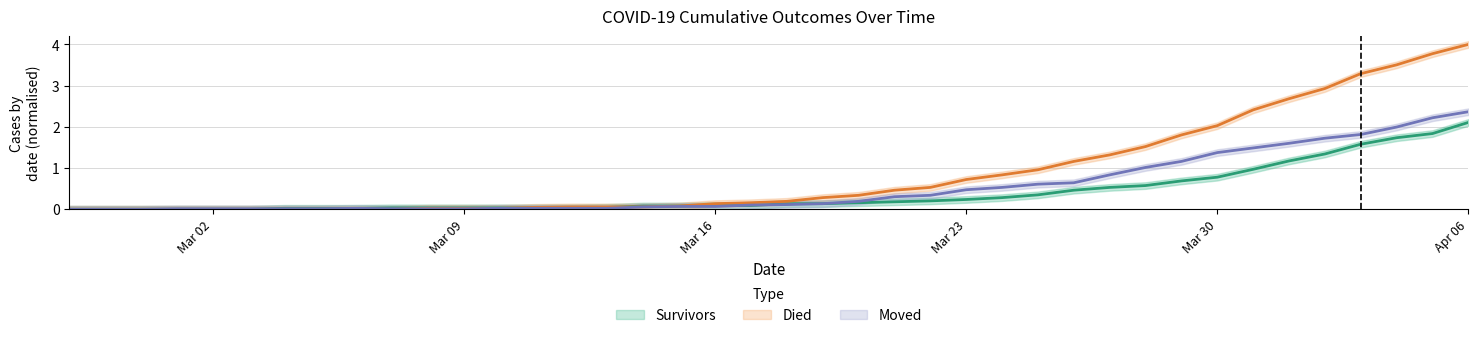

Does the chart display data point markers on the line(s)?

No